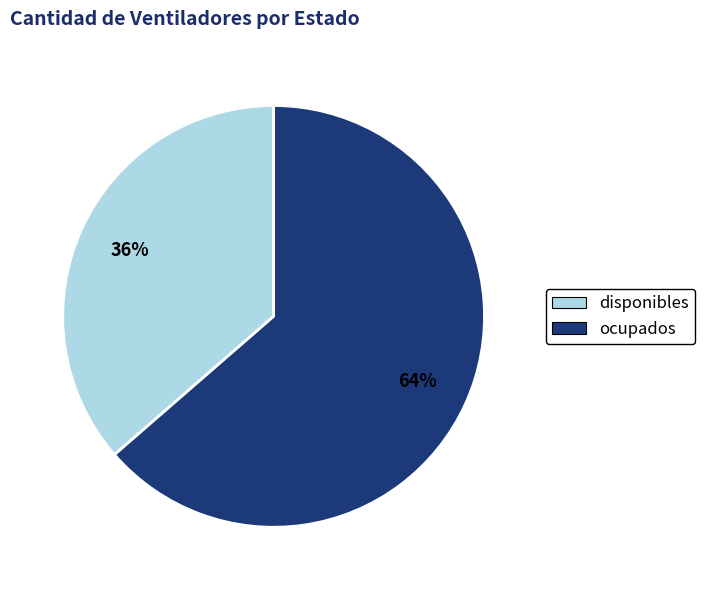

True or false: ocupados accounts for 71% of the total.

False